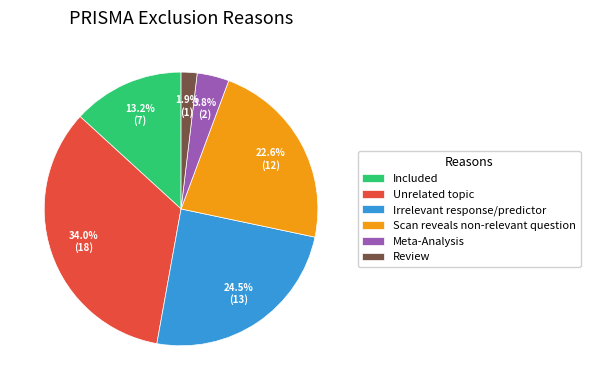

True or false: Meta-Analysis accounts for 17% of the total.

False